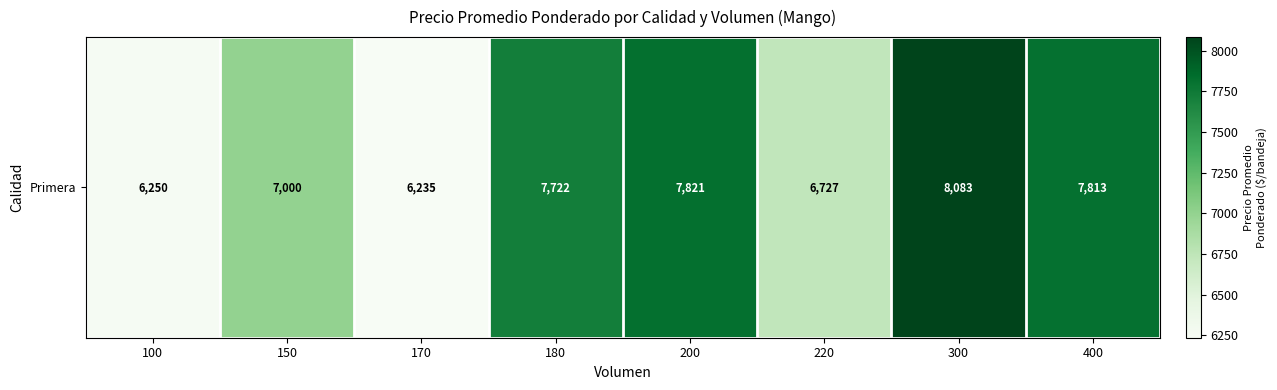

What is the difference between the maximum and minimum values?

1848